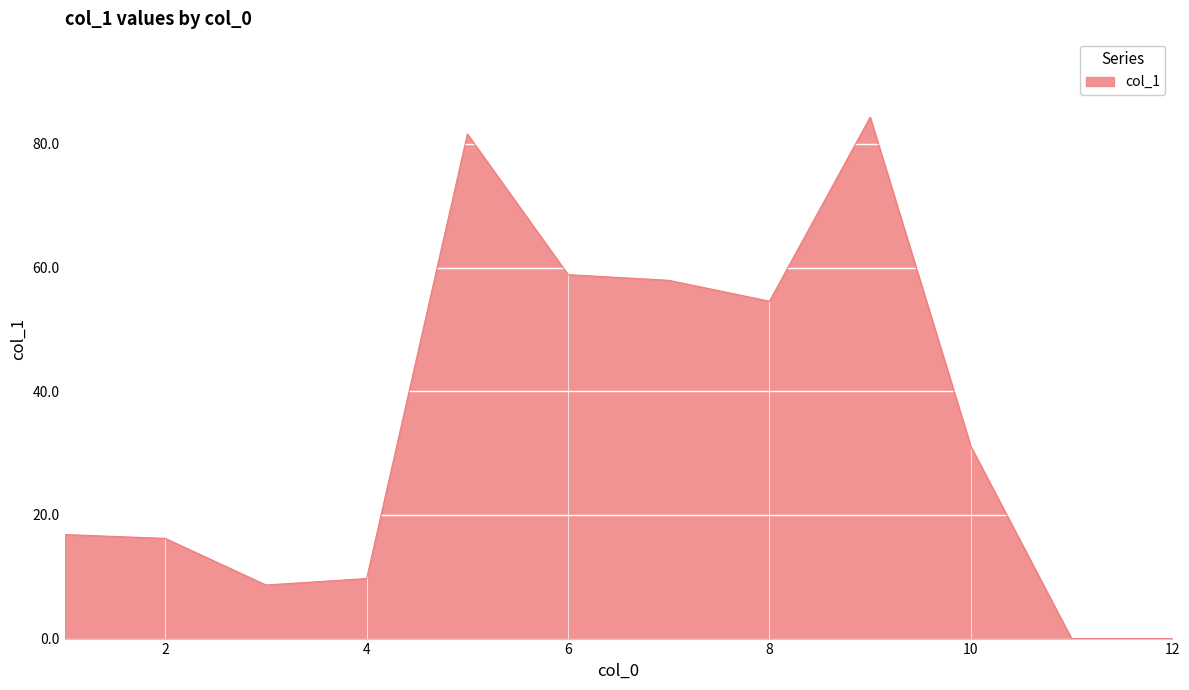

Count the number of values greater than 31.

6